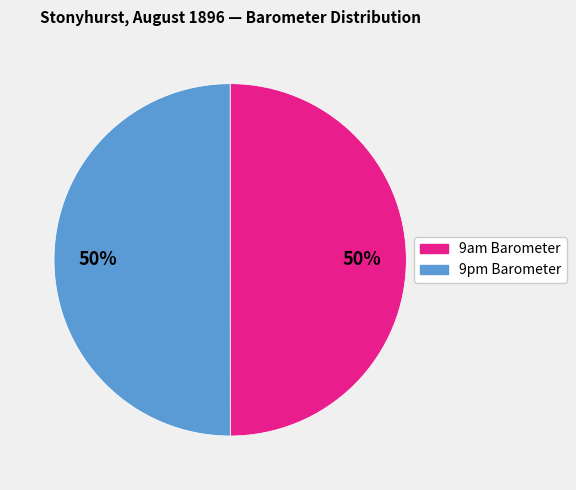

To the nearest percent, what is the combined percentage of 9pm Barometer and 9am Barometer?

100%